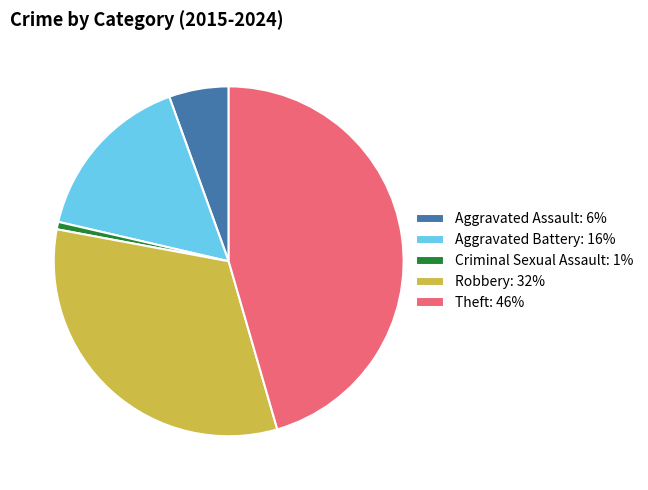

Rank the categories by value from highest to lowest.

Theft, Robbery, Aggravated Battery, Aggravated Assault, Criminal Sexual Assault